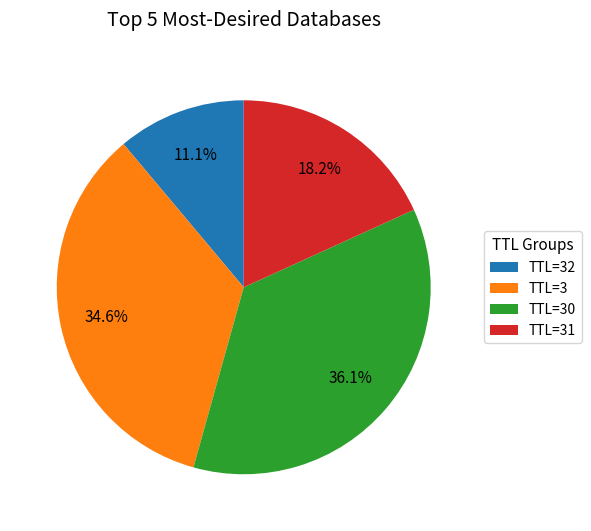

Do TTL=3 and TTL=31 together represent more than half of the pie?

Yes